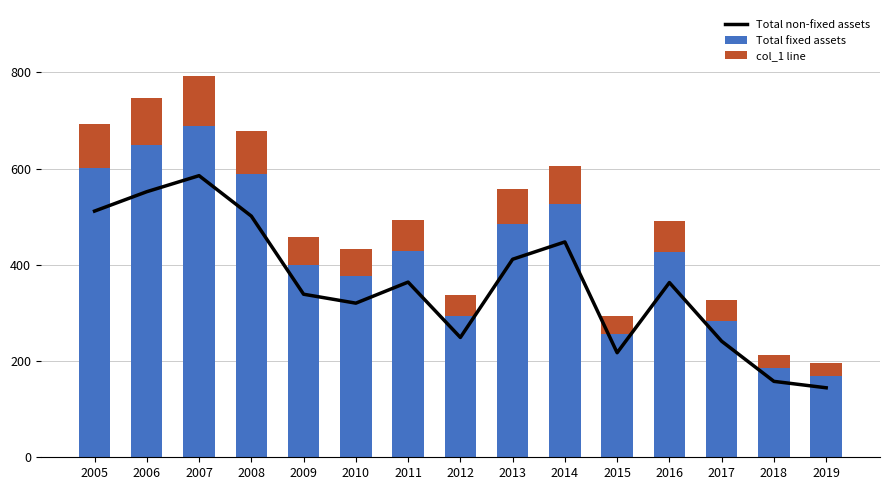

Reading left to right, extract all data points from this chart.

col_1 (line): 511.6	551.9	585.2	501.2	338.9	320.3	364.0	249.0	411.5	447.5	217.3	363.1	241.2	157.8	144.4
col_1 (fixed): 601.9	649.3	688.5	589.6	398.7	376.8	428.3	293.0	484.1	526.5	255.6	427.2	283.7	185.6	169.9
col_1 (non-fixed): 90.3	97.4	103.3	88.4	59.8	56.5	64.2	43.9	72.6	79.0	38.3	64.1	42.6	27.8	25.5